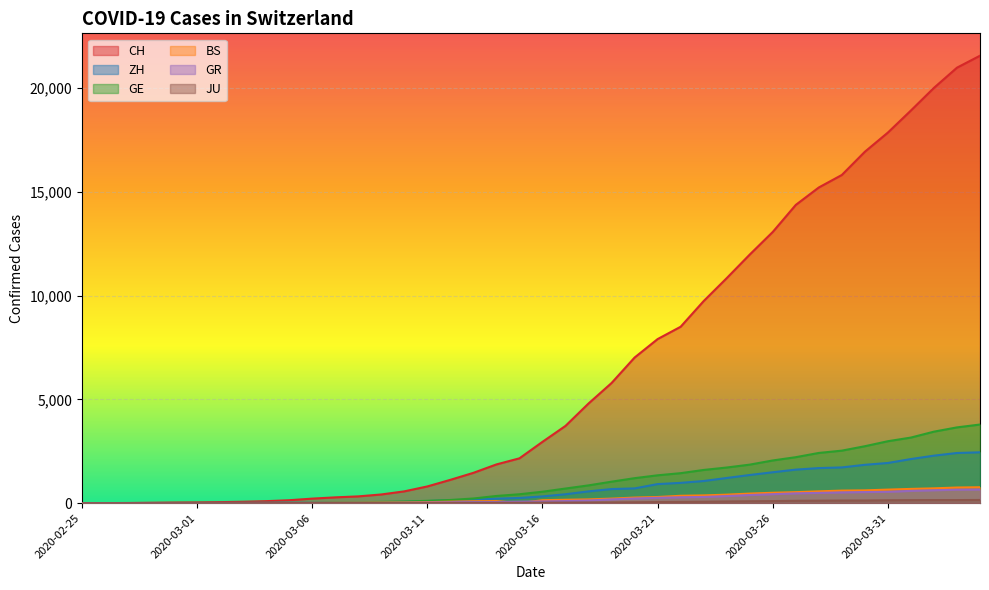

True or false: ZH has more than 2 points higher than both neighbors.

False